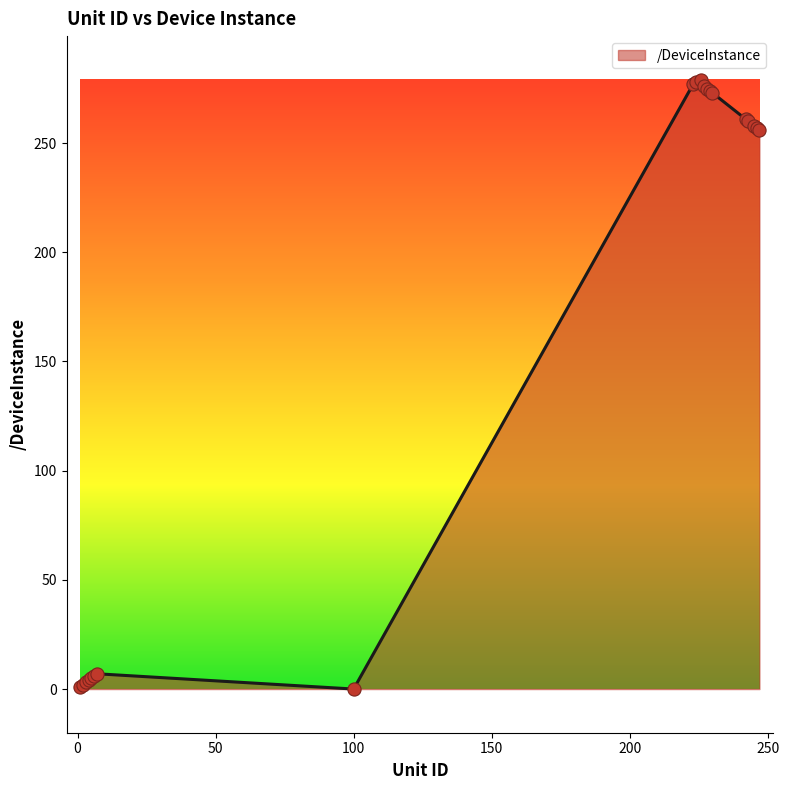

What is the maximum value shown in the chart?

279